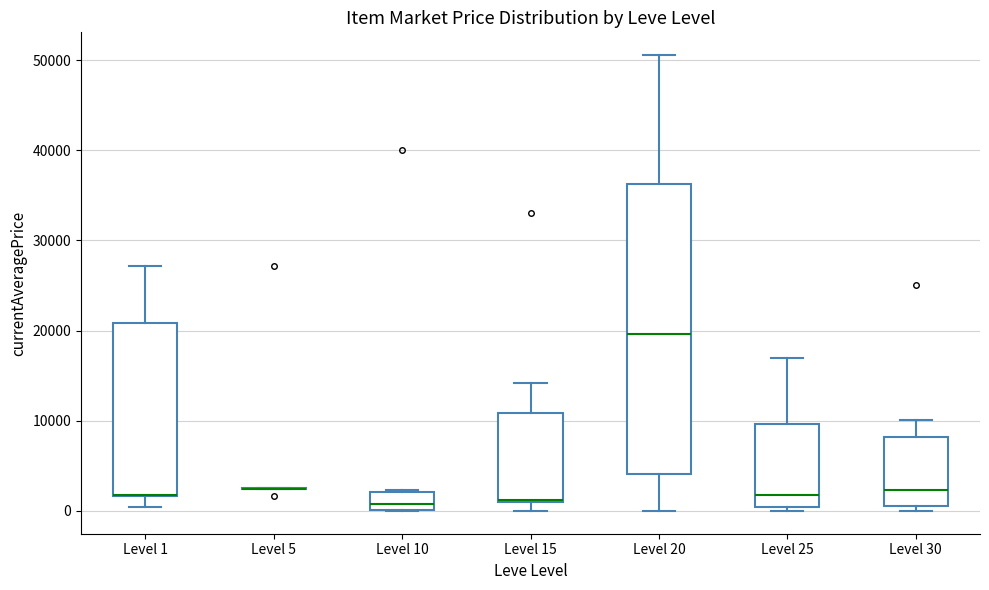

Reading left to right, read every box against the y-axis: the position of its median line, the range the box covers, and the ends of its whiskers. The values are not printed on the chart, so give them approximately, as read against the axis.

Level 1: median 2000 (drawn on the box's lower edge), box 2000 to 21000, whiskers 0 to 27000
Level 5: box collapsed to a line at 2000, whiskers 2000 to 3000
Level 10: median 1000, box 0 to 2000, whiskers 0 to 2000
Level 15: median 1000 (drawn on the box's lower edge), box 1000 to 11000, whiskers 0 to 14000
Level 20: median 20000, box 4000 to 36000, whiskers 0 to 51000
Level 25: median 2000, box 0 to 10000, whiskers 0 (just below the box's lower edge) to 17000
Level 30: median 2000, box 1000 to 8000, whiskers 0 to 10000